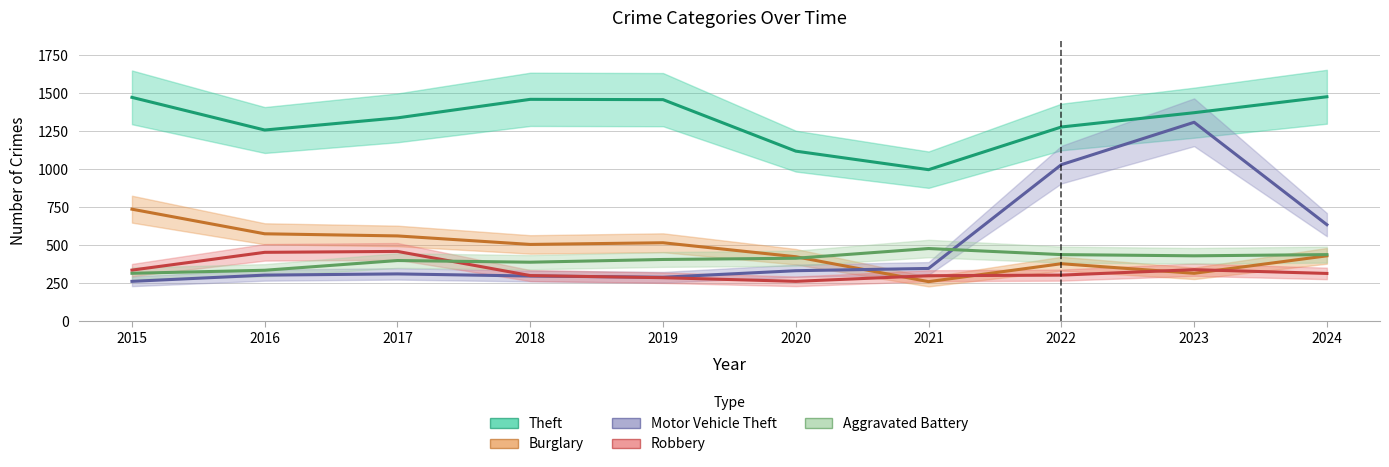

Reading right to left, transcribe all the data shown in this chart.

Theft: 1478	1373	1279	998	1120	1459	1461	1339	1259	1474
Burglary: 431	316	379	261	425	517	506	562	576	738
Motor Vehicle Theft: 636	1310	1031	348	333	290	298	312	304	263
Robbery: 315	340	304	300	263	287	301	460	454	337
Aggravated Battery: 439	431	439	479	415	407	389	400	336	316